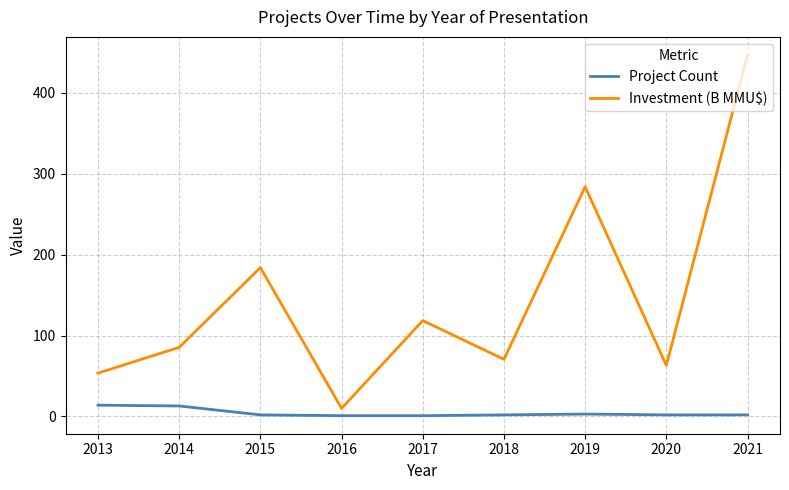

What is the total value across all series at 2017?

119.5